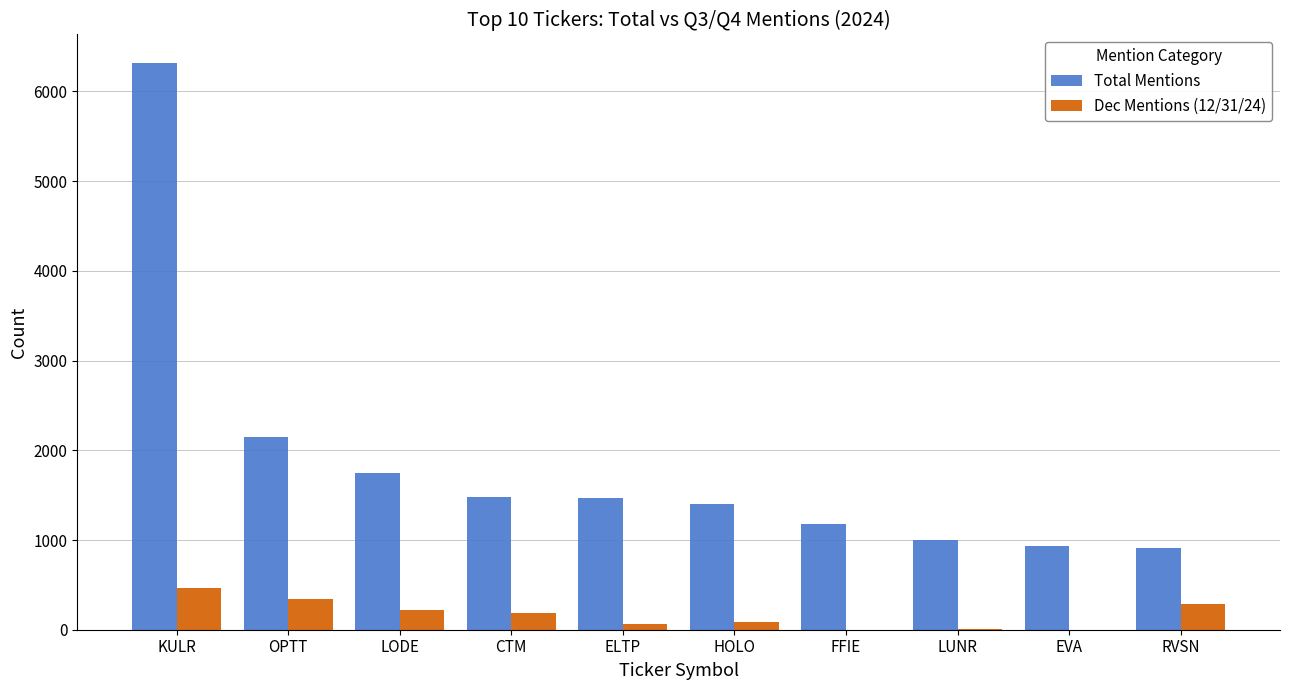

At which label is Total Mentions closest to 3617?

OPTT